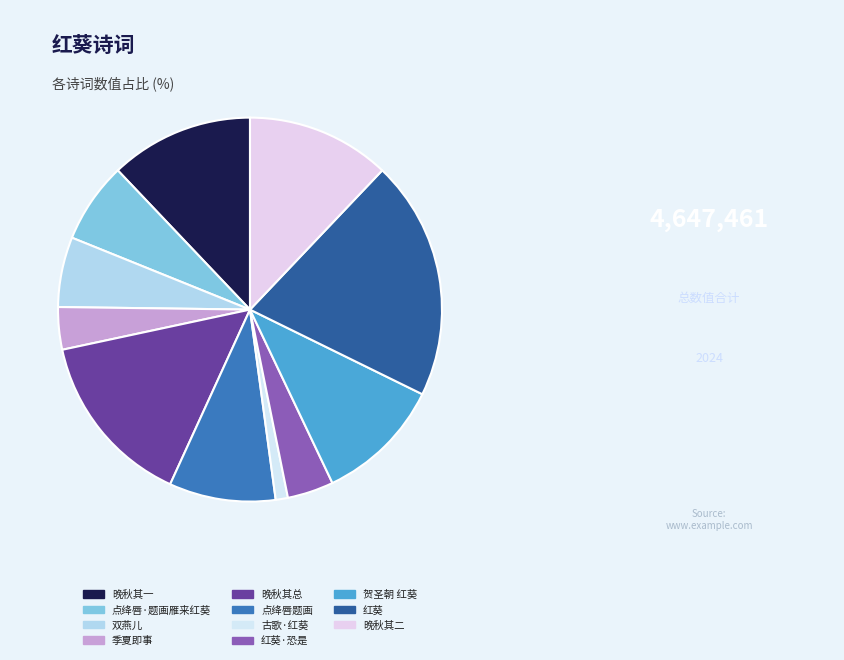

To the nearest percent, what is the average slice percentage?

9%